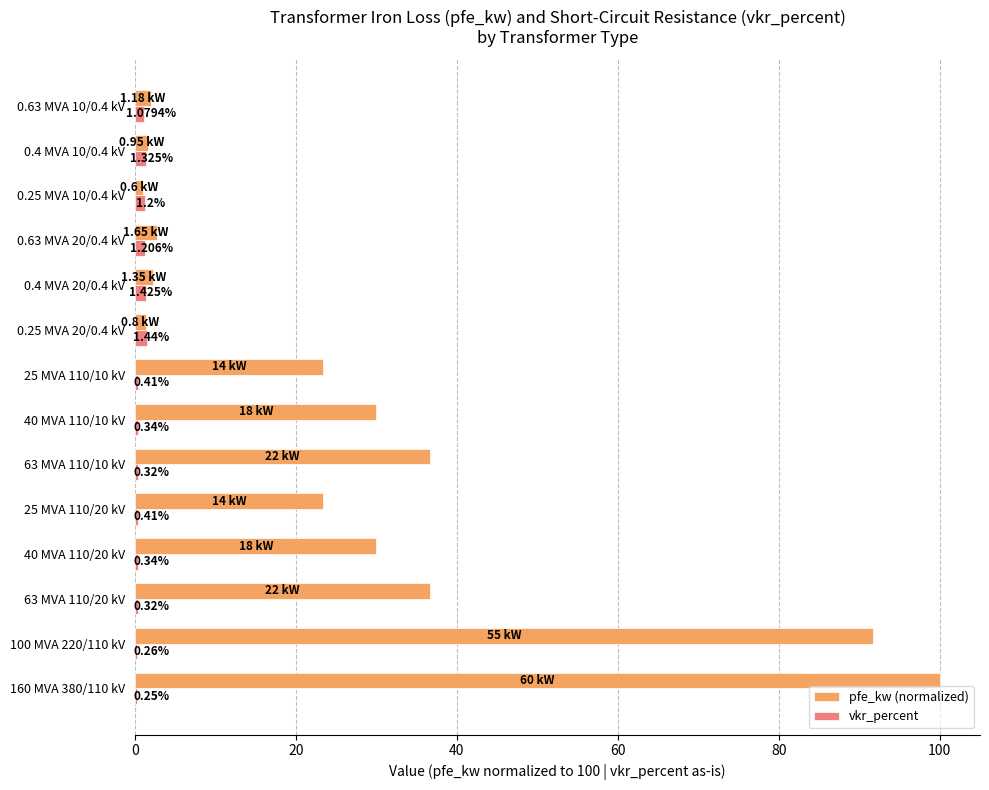

What is the sum of all vkr_percent values?

10.3